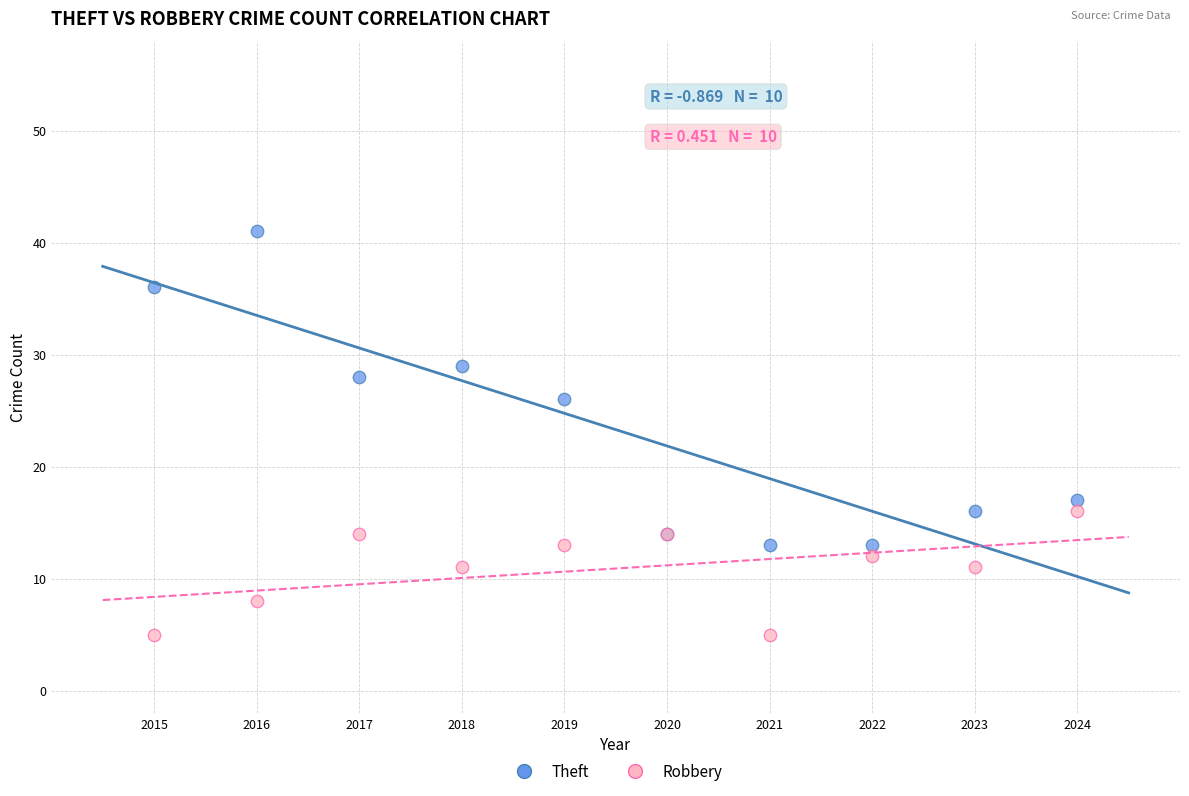

What is the X range (max minus min) for the scatter plot?

9